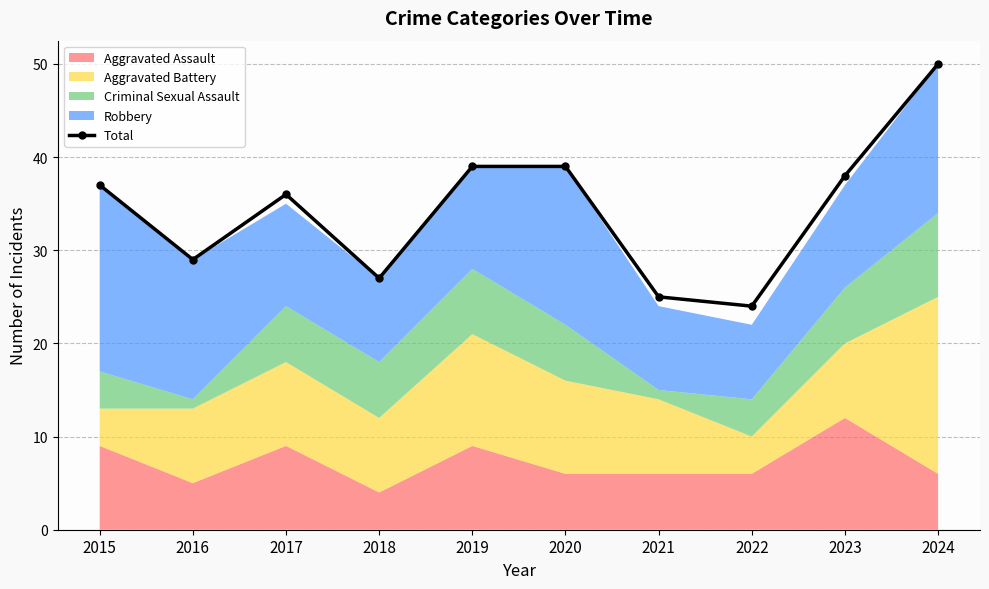

What is the change in value from 2021 to 2023?

+13